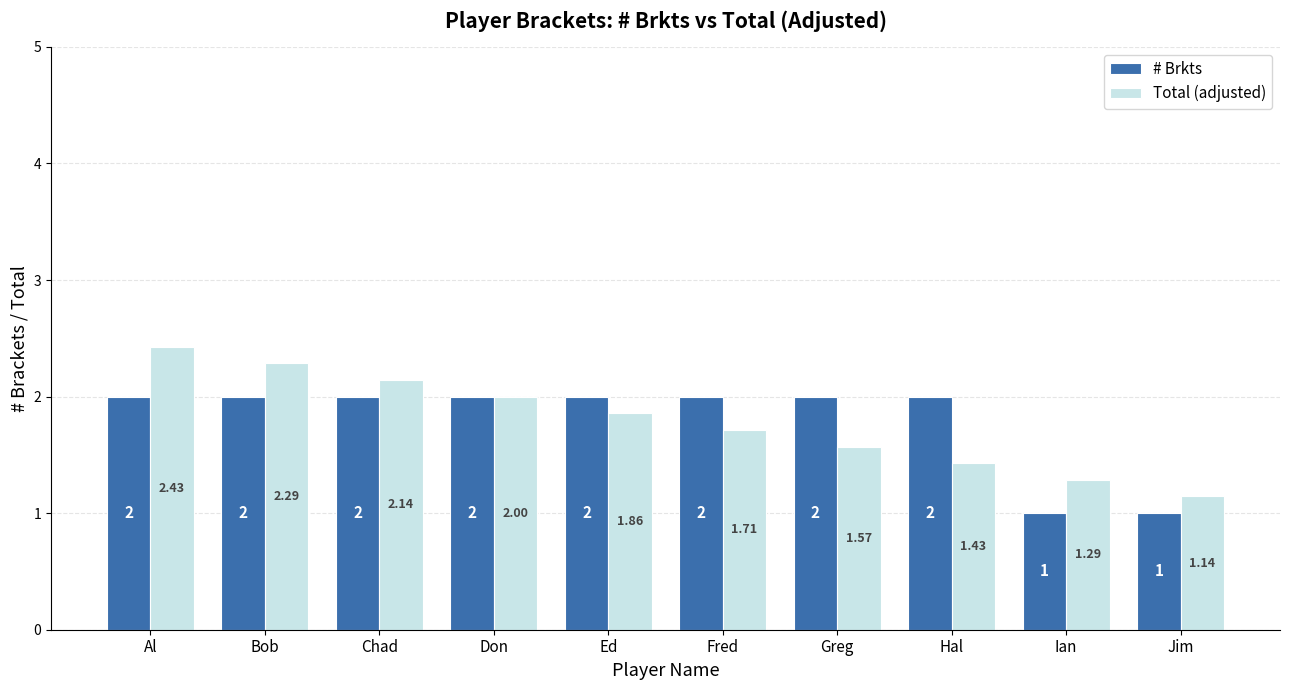

At which category is the sum across all series the highest?

Al